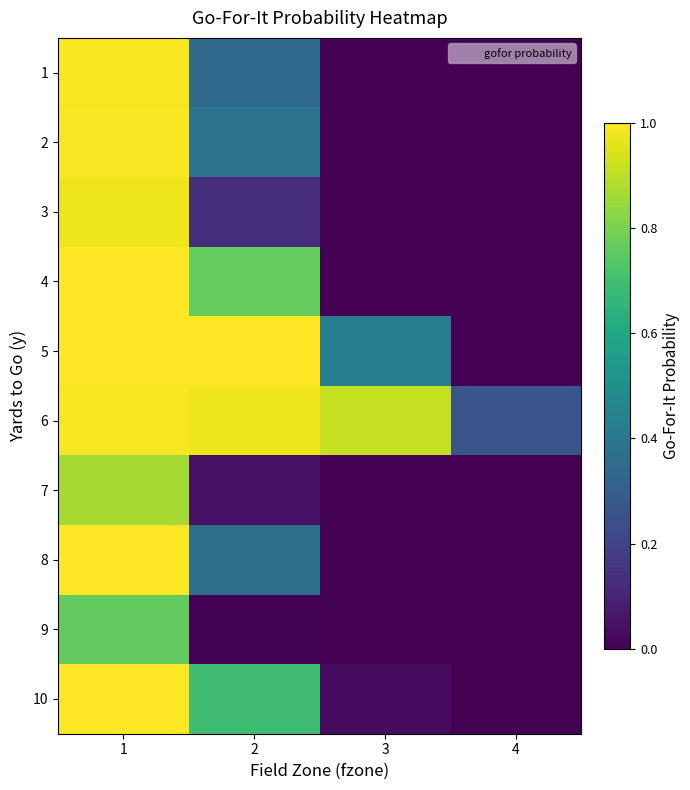

Reading left to right, transcribe all the data shown in this chart.

1: 1=1.0	2=0.3	3=0.0	4=0.0
2: 1=1.0	2=0.4	3=0.0	4=0.0
3: 1=1.0	2=0.1	3=0.0	4=0.0
4: 1=1.0	2=0.8	3=0.0	4=0.0
5: 1=1.0	2=1.0	3=0.4	4=0.0
6: 1=1.0	2=1.0	3=0.9	4=0.3
7: 1=0.9	2=0.0	3=0.0	4=0.0
8: 1=1.0	2=0.4	3=0.0	4=0.0
9: 1=0.8	2=0.0	3=0.0	4=0.0
10: 1=1.0	2=0.7	3=0.0	4=0.0